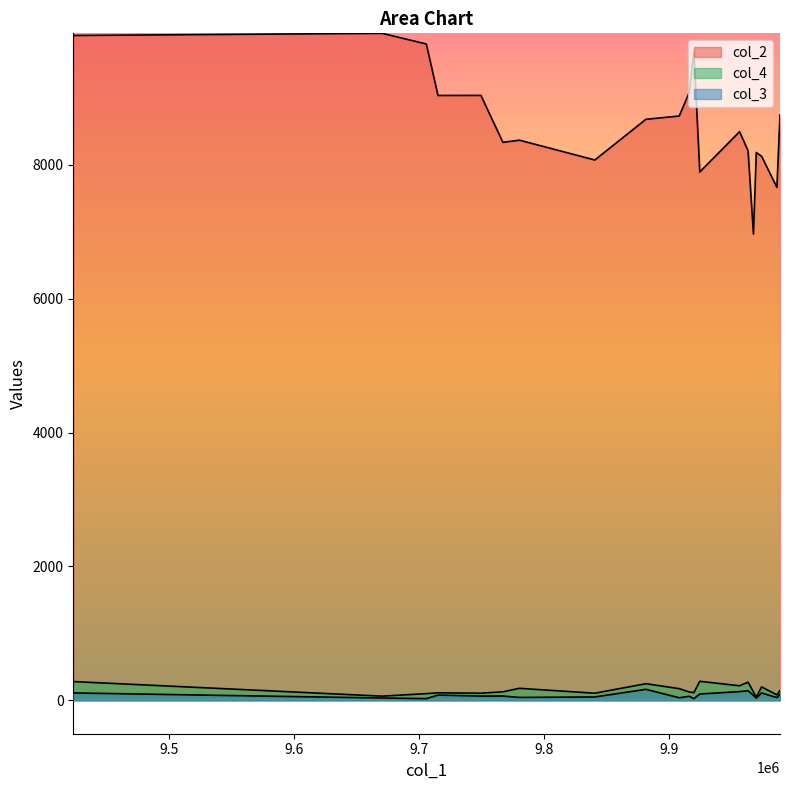

How many data points in col_3 are less than 65?

10